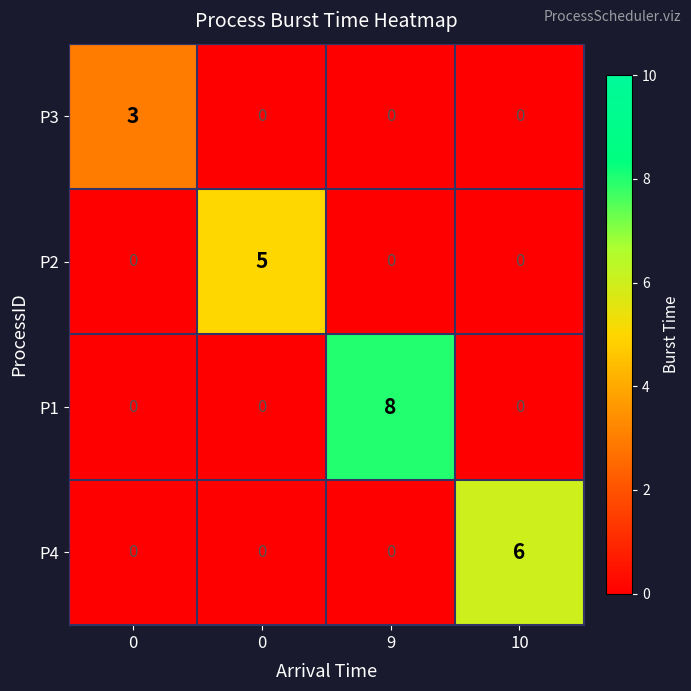

How many distinct data groups are displayed?

4